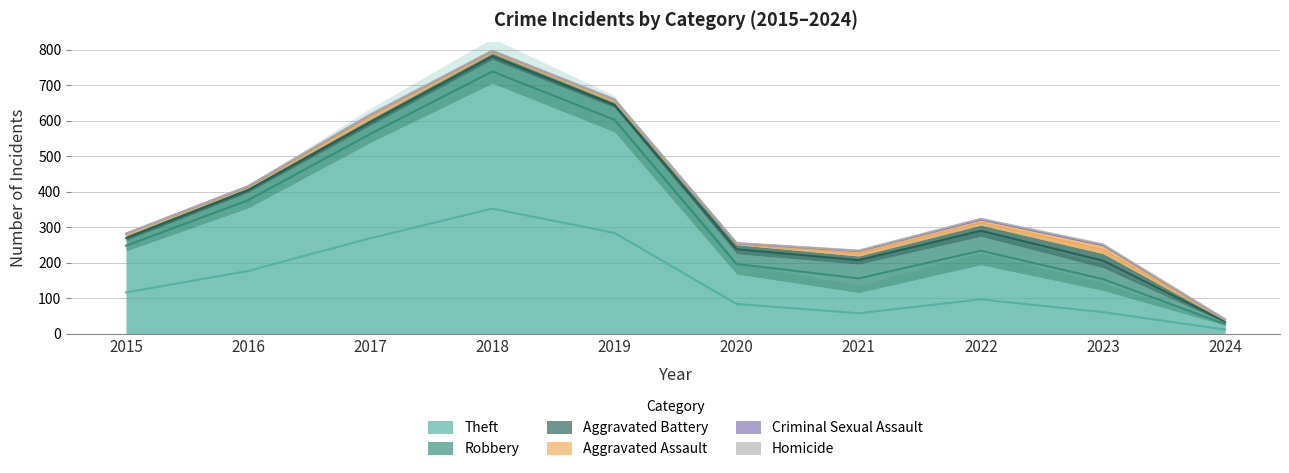

What is the spread (max minus min) of values at 2021?

115